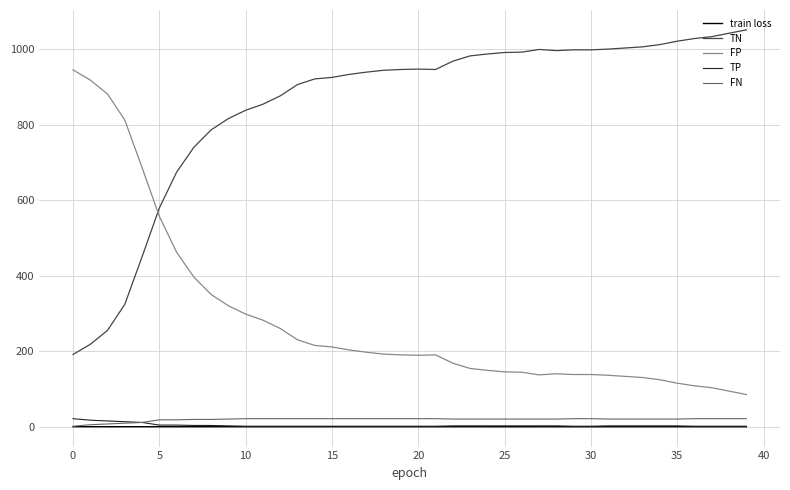

What is the maximum value shown in the chart?

1052.0